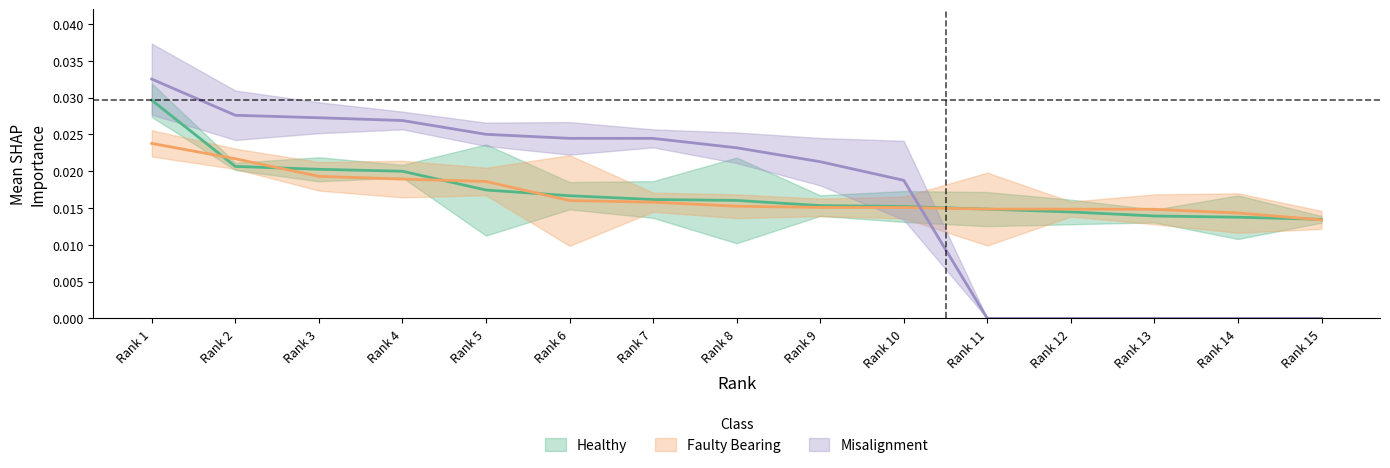

Does the chart have visible grid lines?

No